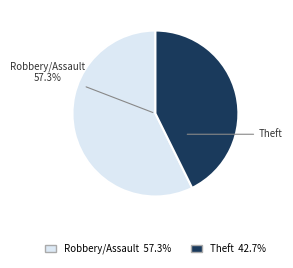

Is it true that Aggravated Assault is 17% of the pie?

False